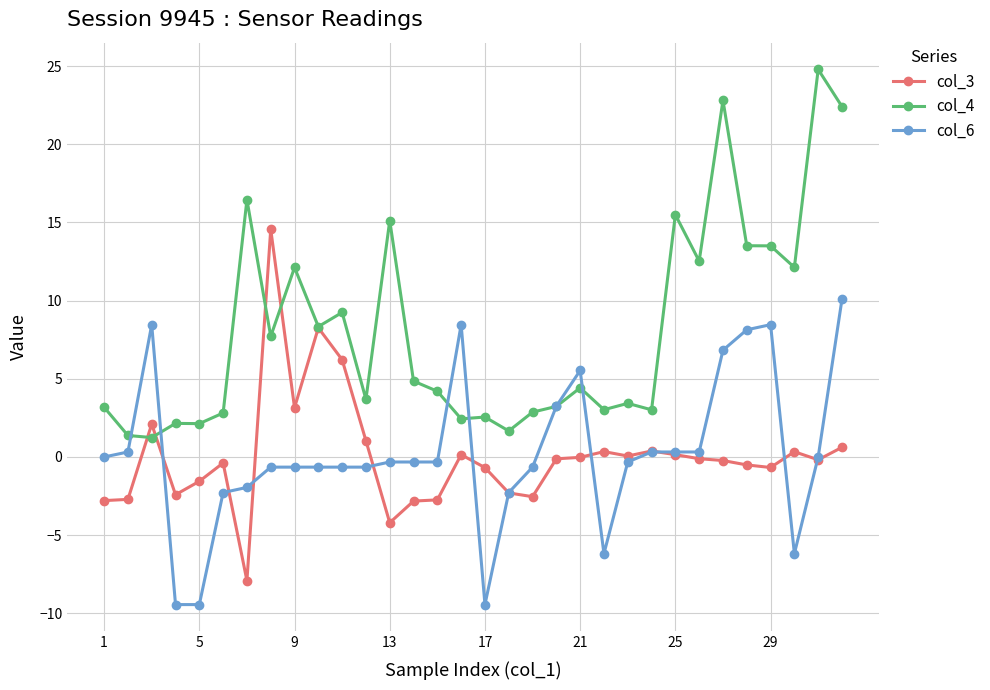

Which series has the widest spread of values?

col_4